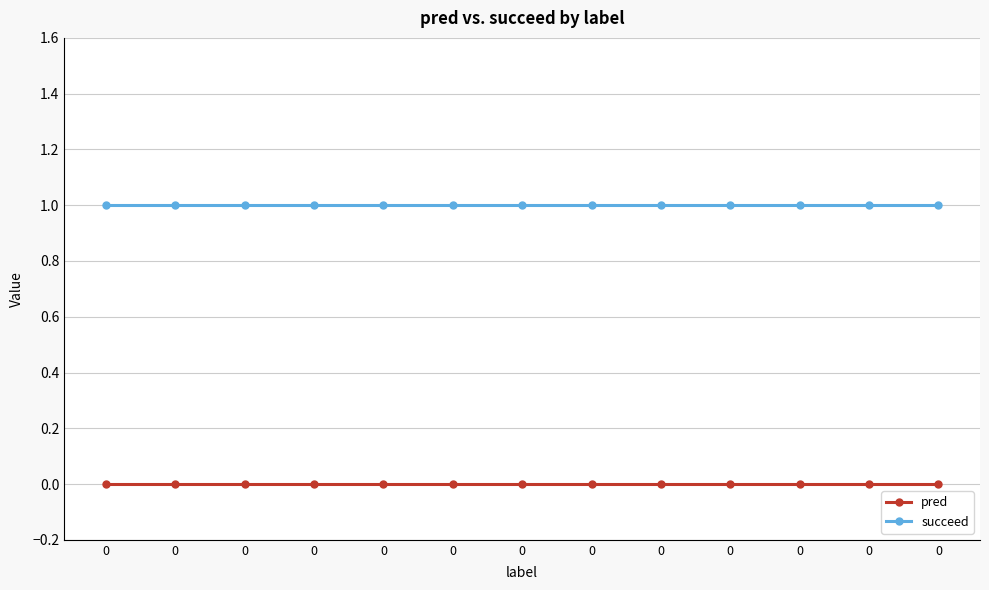

What are all the series names shown in the legend?

pred, succeed